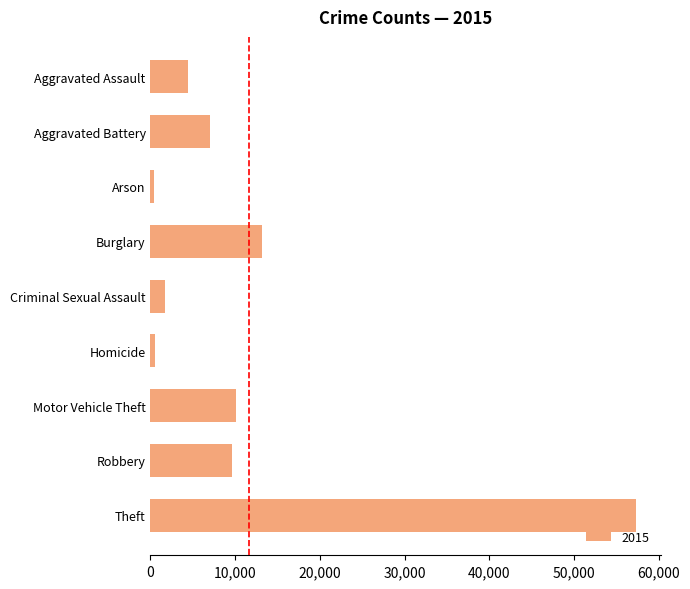

Which category has the highest value across all series?

Theft